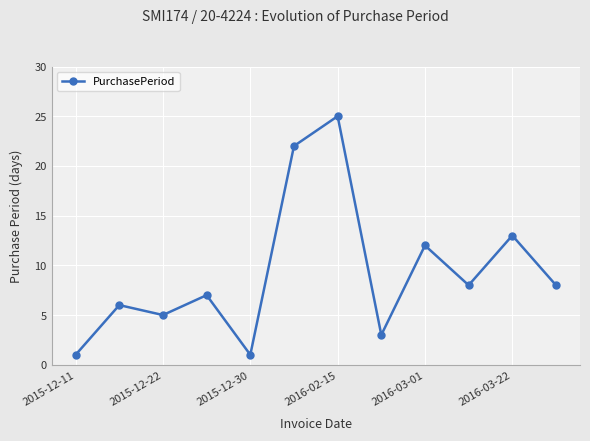

What is the greatest value displayed?

25